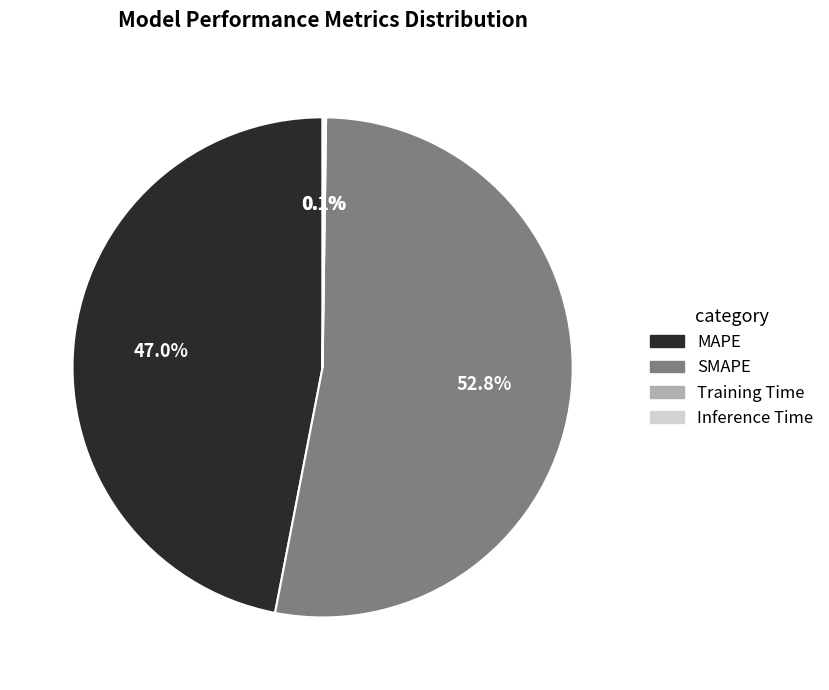

The SMAPE slice represents 47% of the pie. True or false?

False